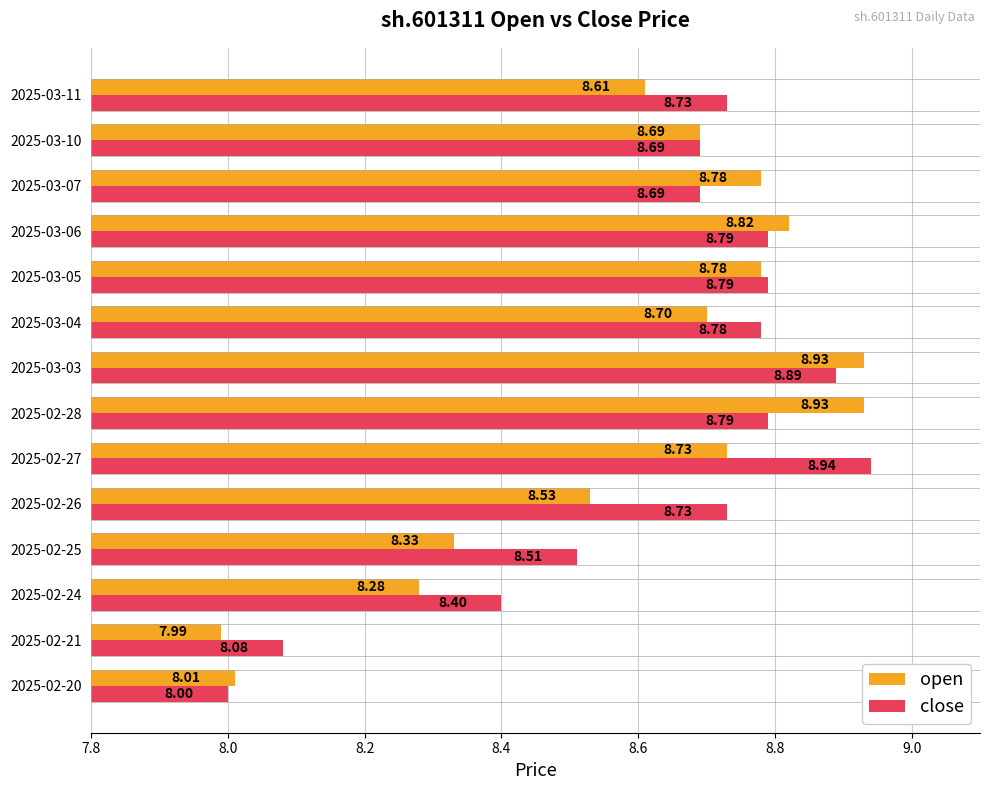

Between 2025-02-25 and 2025-03-04, which series saw the biggest shift?

open